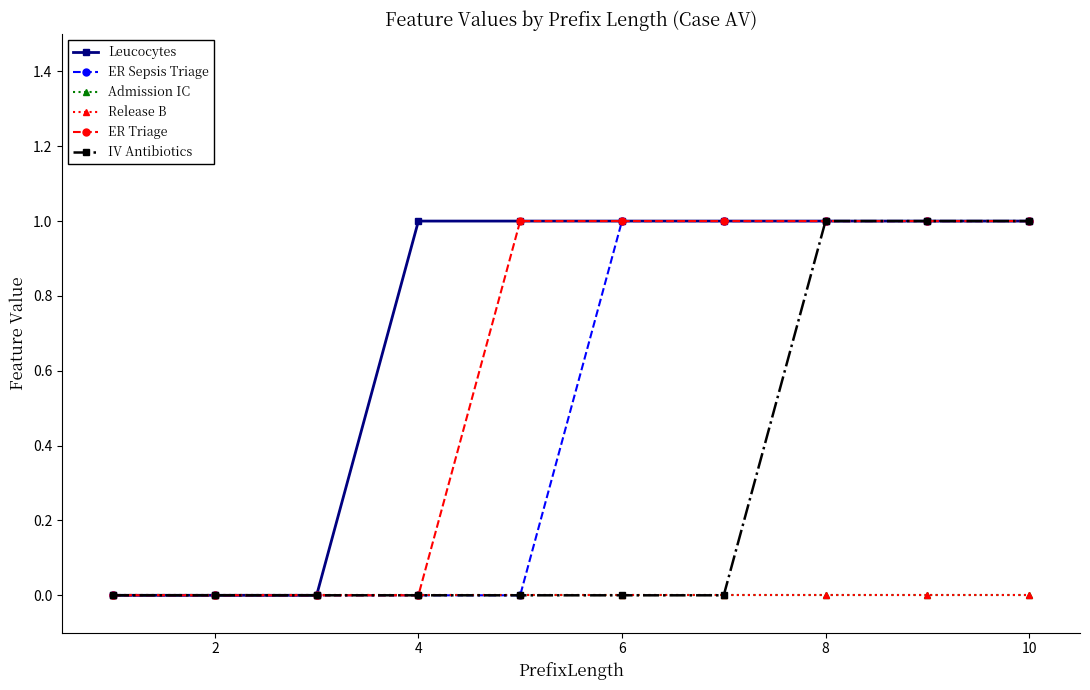

True or false: Release B and ER Sepsis Triage cross at least once.

False